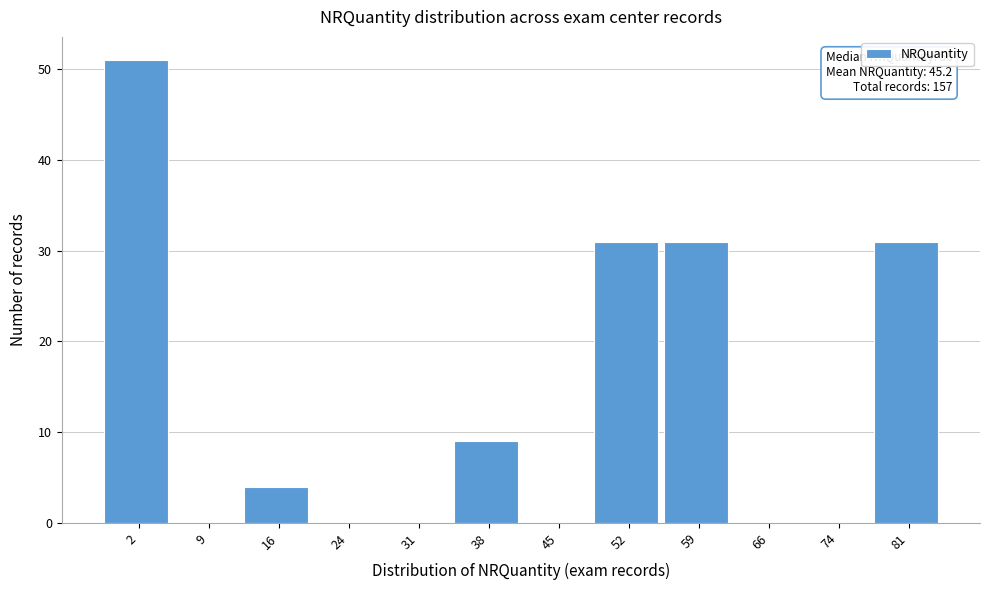

Reading left to right, extract all data points from this chart.

2=51	9=0	16=4	24=0	31=0	38=9	45=0	52=31	59=31	66=0	74=0	81=31